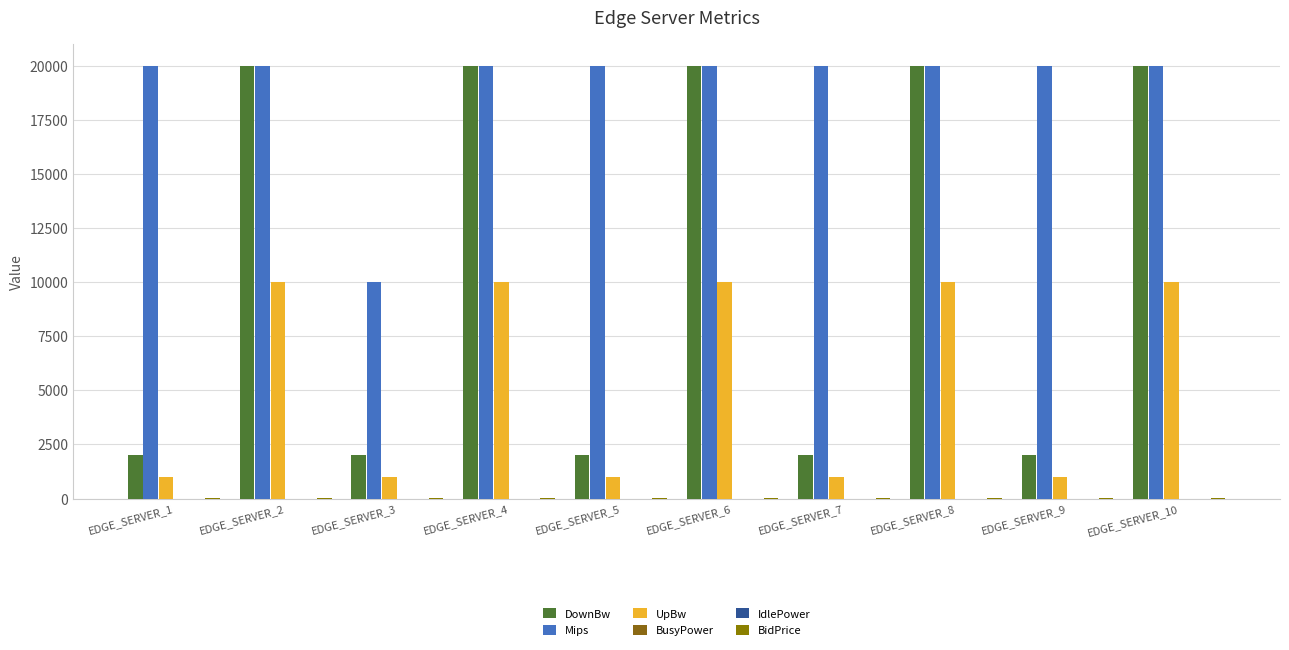

What is the value of the UpBw bar at the 3rd from the left?

1000.0